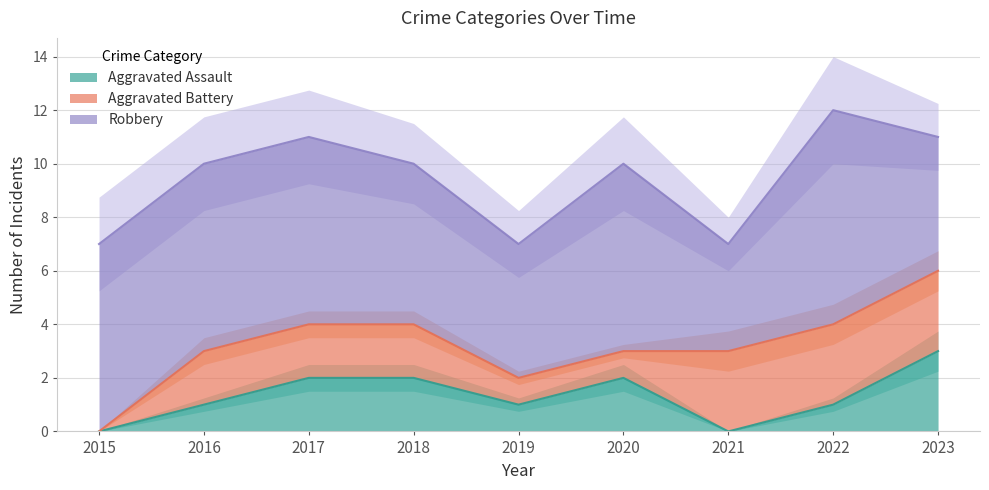

What is the average value of the Aggravated Battery series?

2